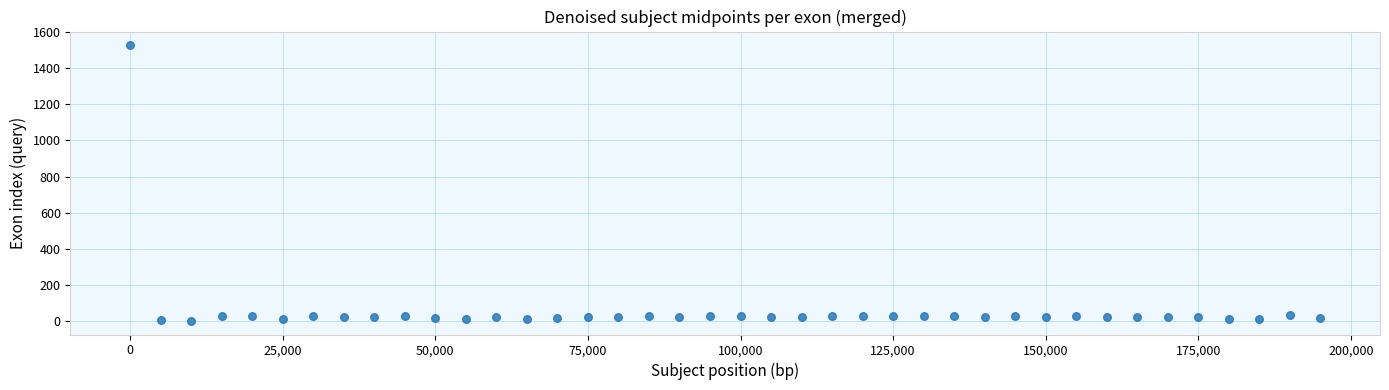

What is the range of Y values (max minus min)?

1528